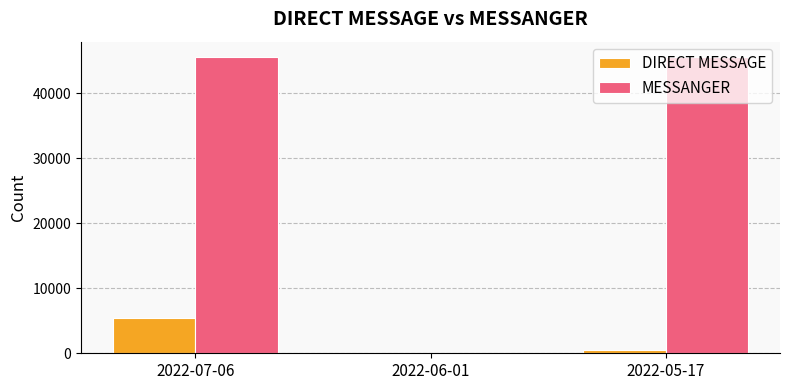

What is the total value across all series at 2022-05-17?

46209